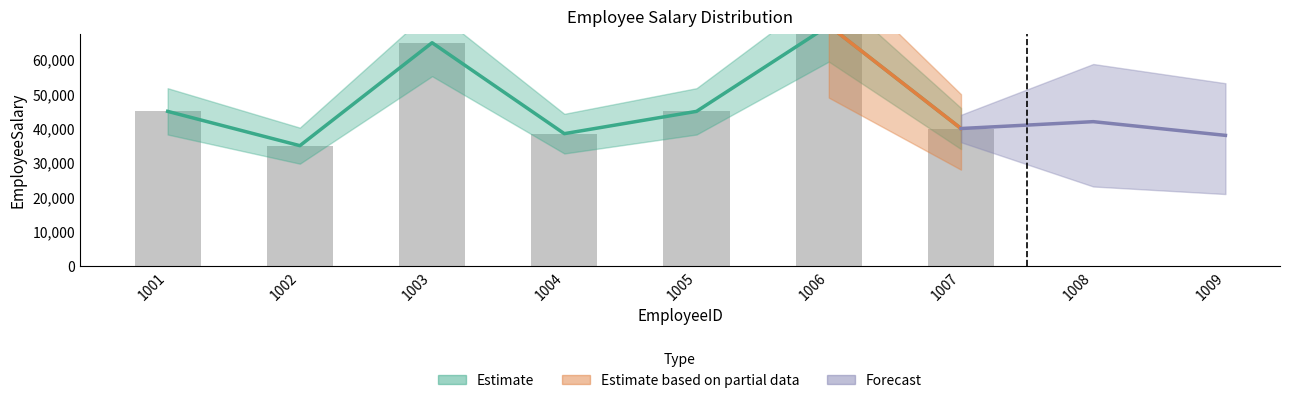

Rank the categories by value from lowest to highest.

1002, 1004, 1007, 1001, 1005, 1003, 1006